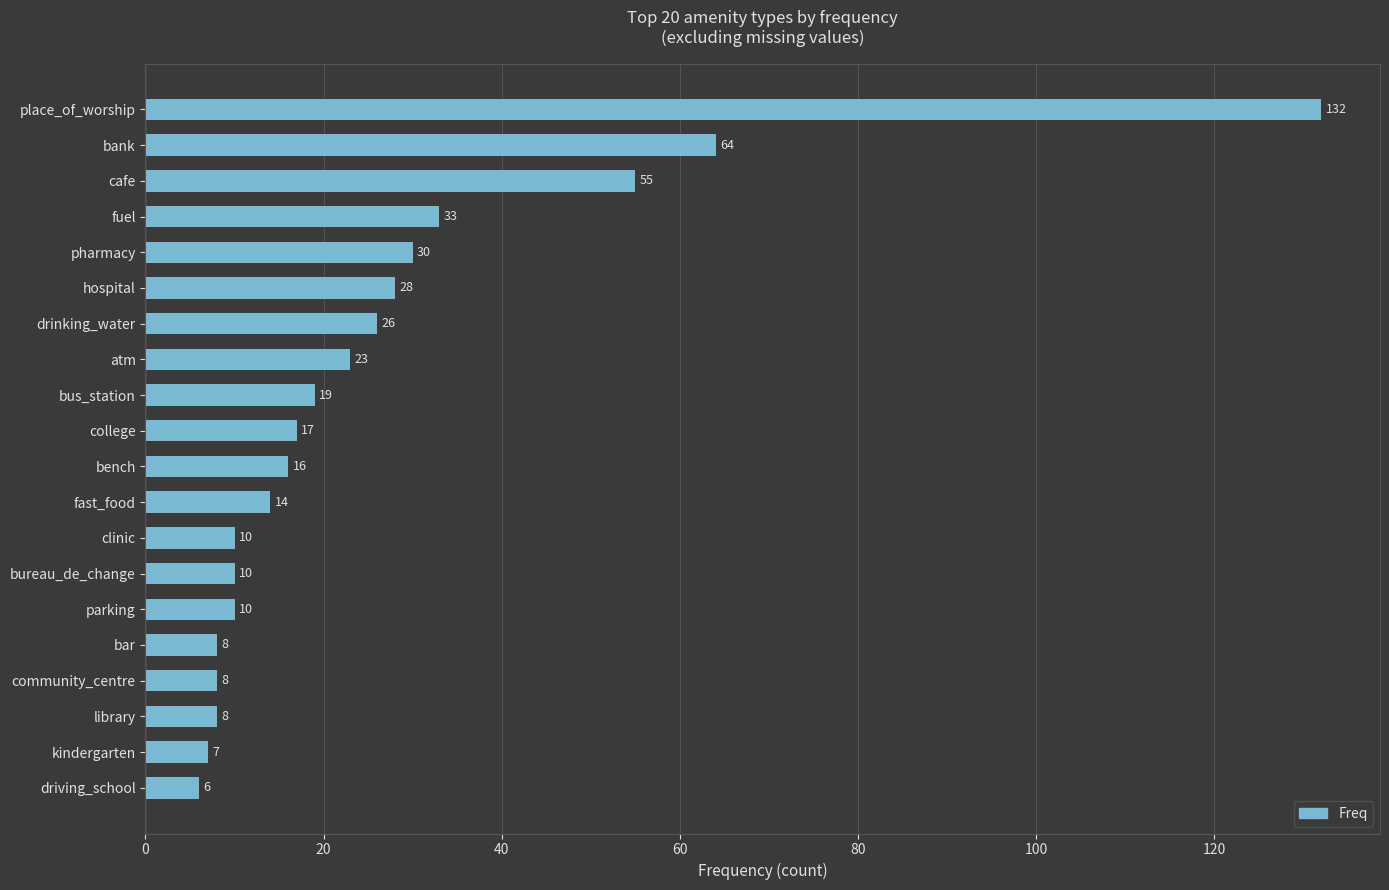

What is the label of the 5th bar from the top?

pharmacy